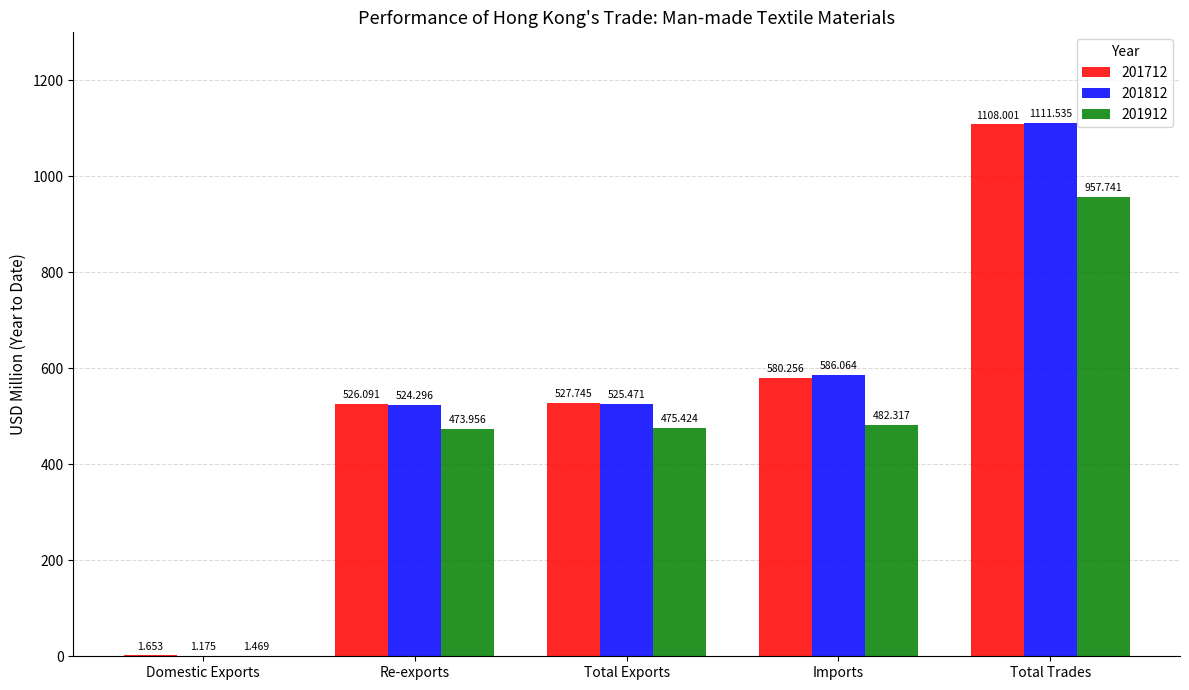

What is the sum of all 201812 values?

2748.5